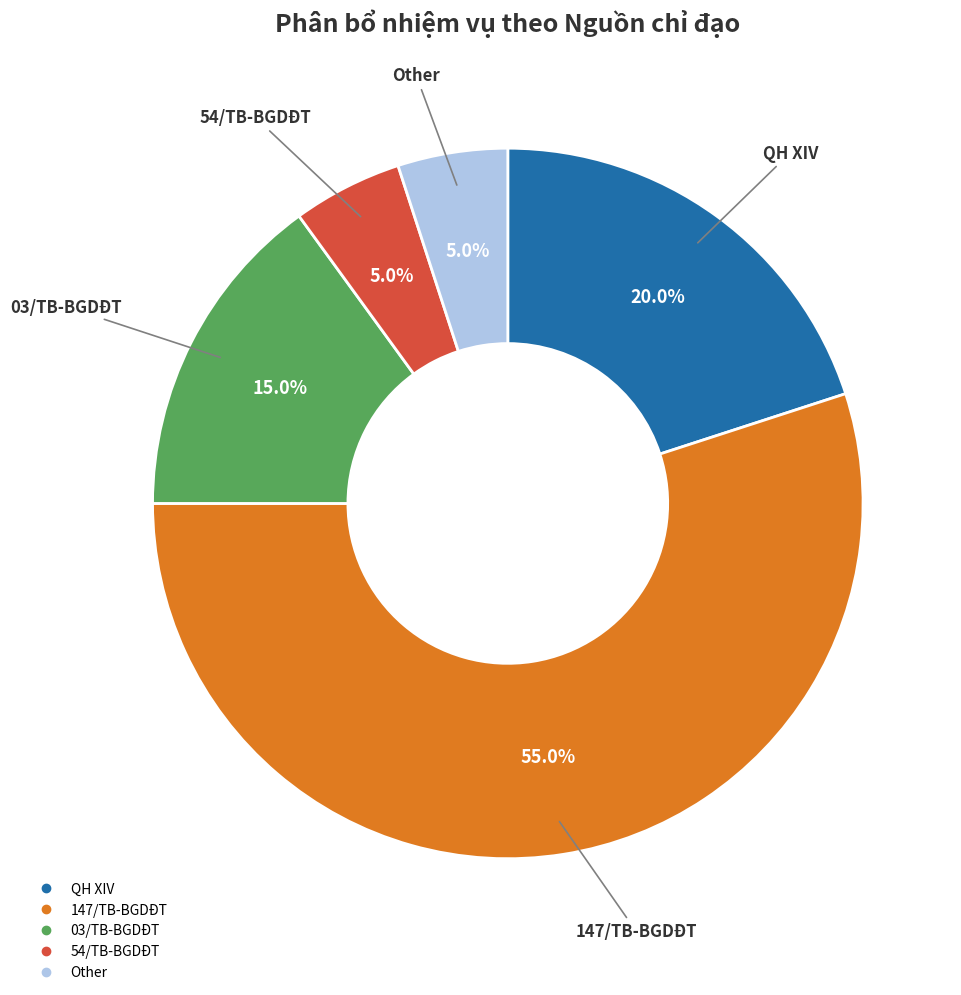

Approximately how many times larger is the value at QH XIV compared to 03/TB-BGDĐT?

1.3